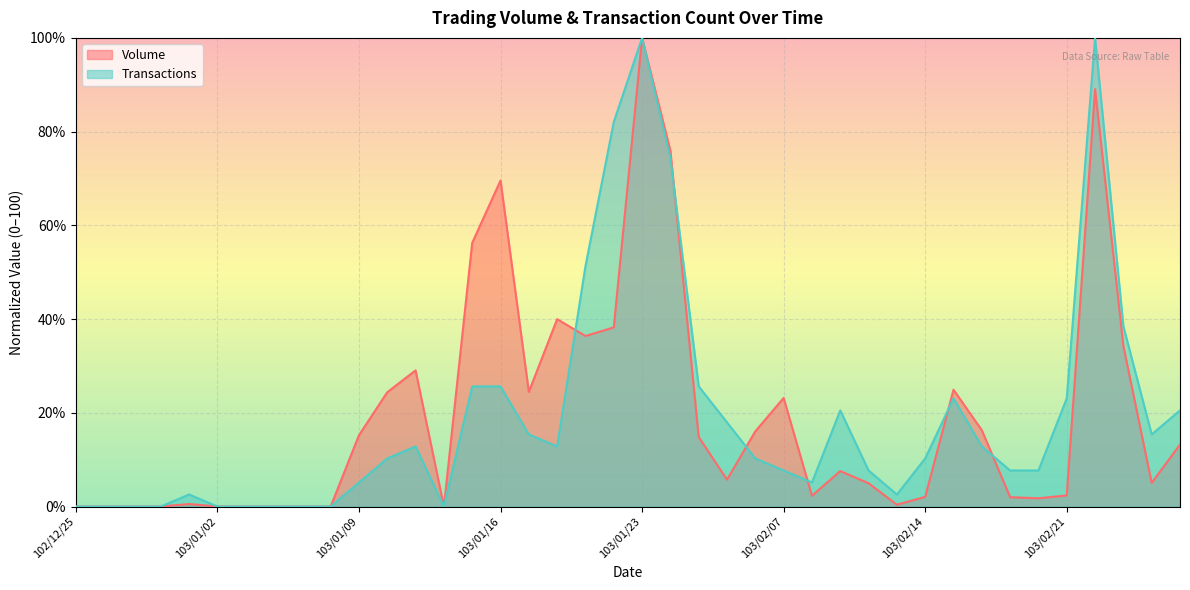

The Volume series shows 56.3 at 103/01/15. True or false?

True